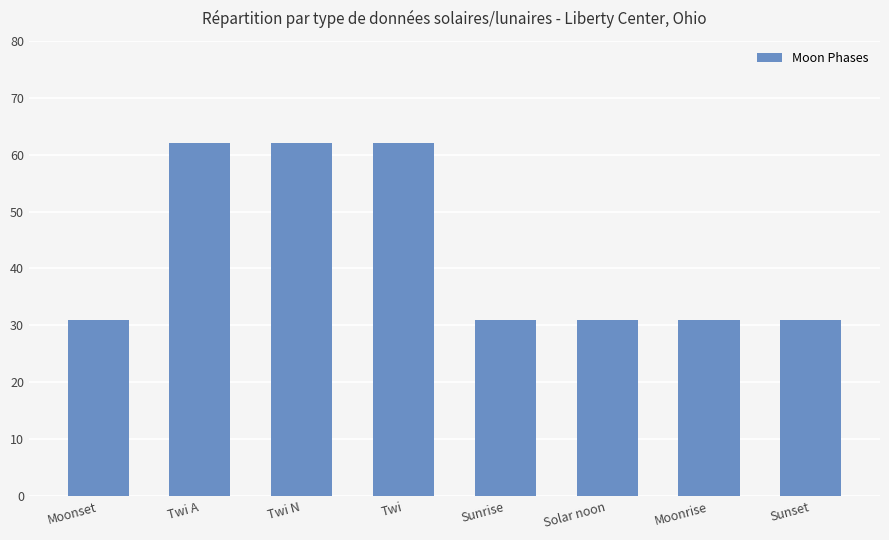

Reading left to right, list all the values displayed in this chart.

31	62	62	62	31	31	31	31